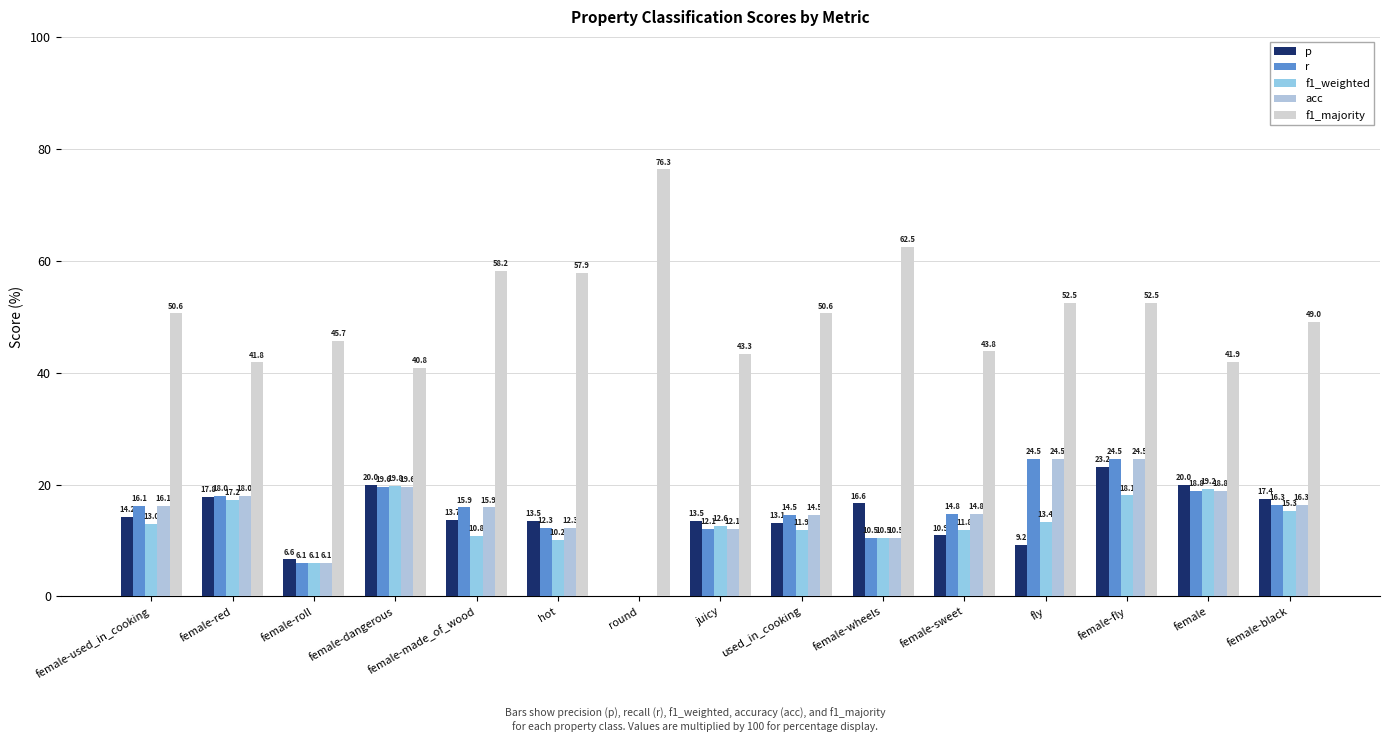

What are all the series names shown in the legend?

p, r, f1_weighted, acc, f1_majority